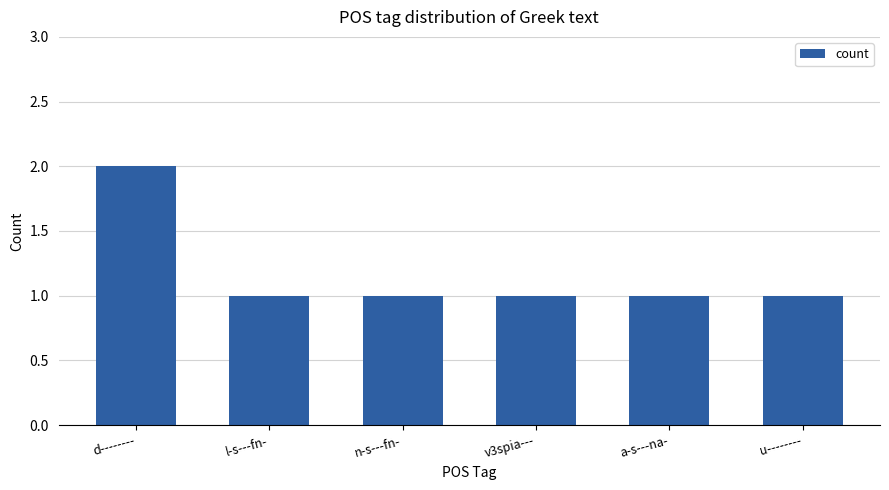

What is the sum of all values?

7